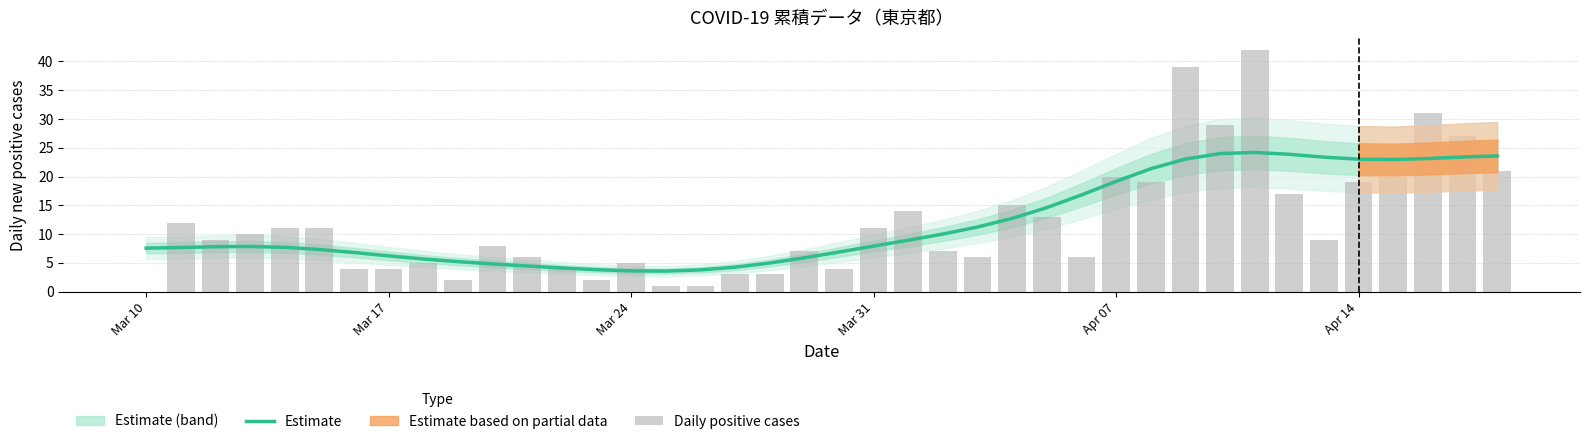

What is the minimum value for Estimate?

3.6